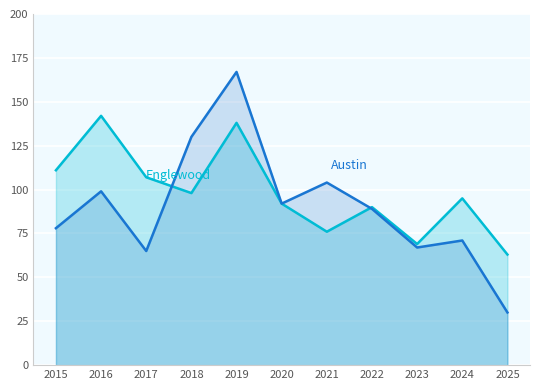

Rank the series at 2021 from lowest to highest value.

Englewood, Austin